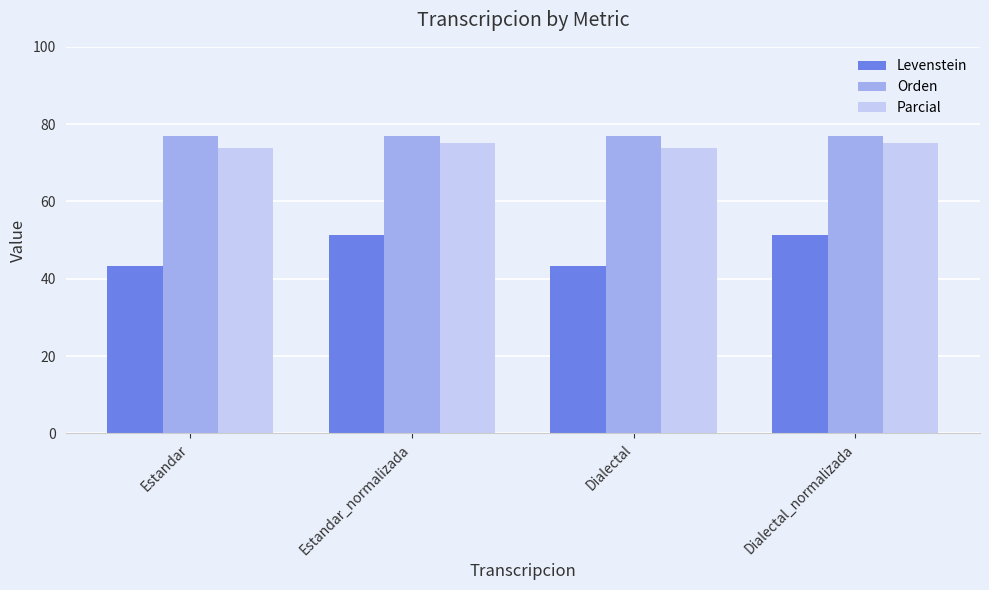

Does the chart contain stacked bars?

No